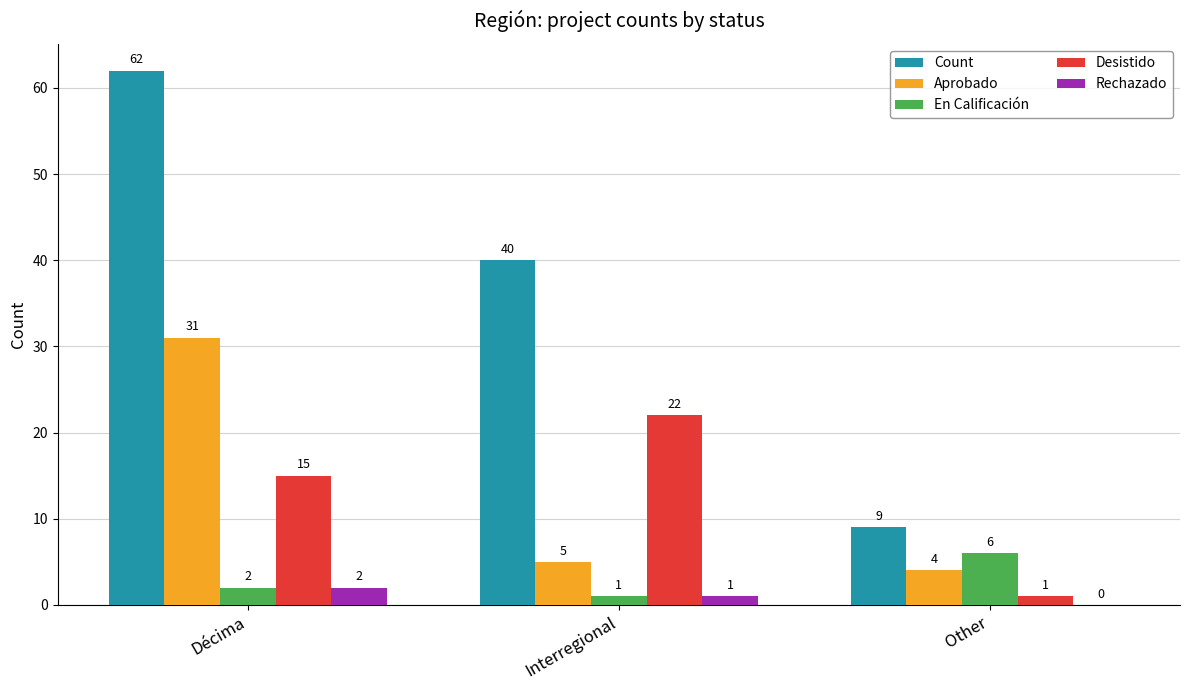

Count the number of data series in this chart.

5